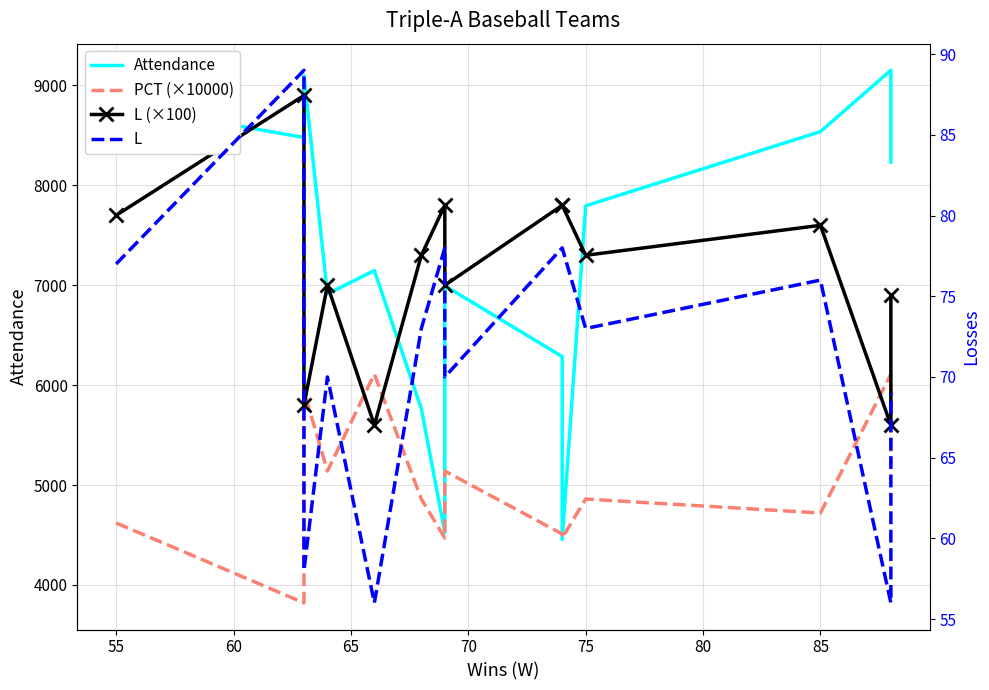

True or false: L (×100) and L intersect in this chart.

False